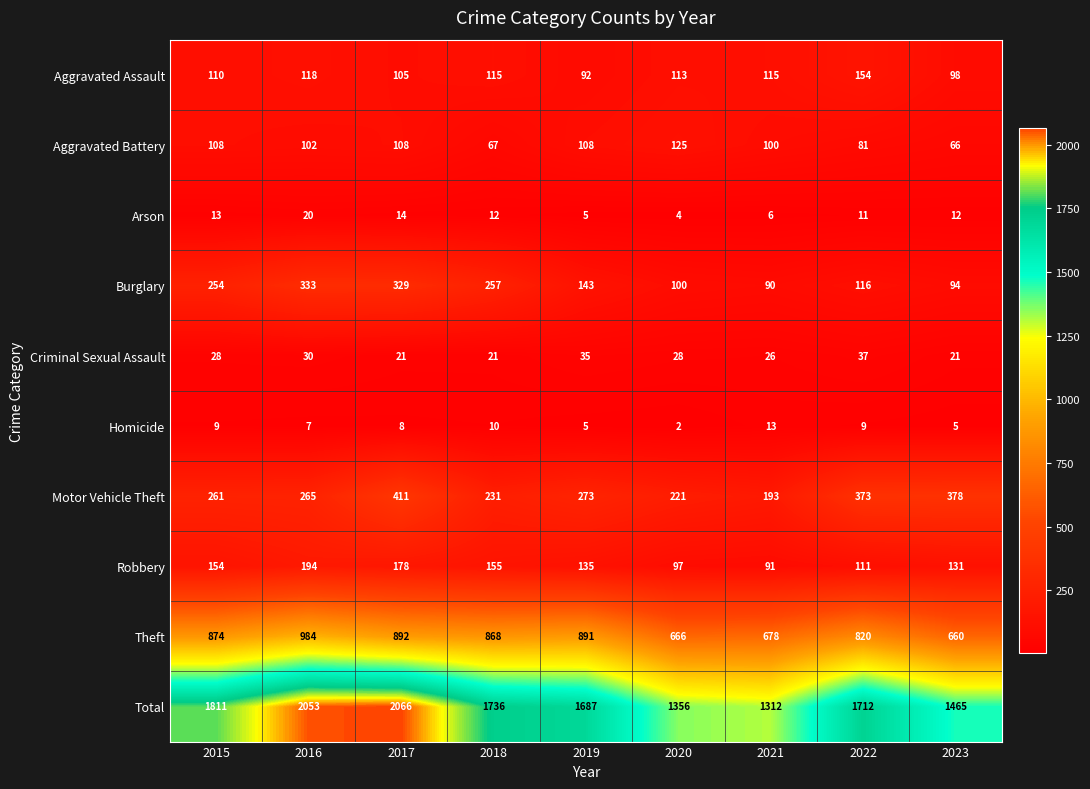

What is the spread (max minus min) of values at 2021?

1306